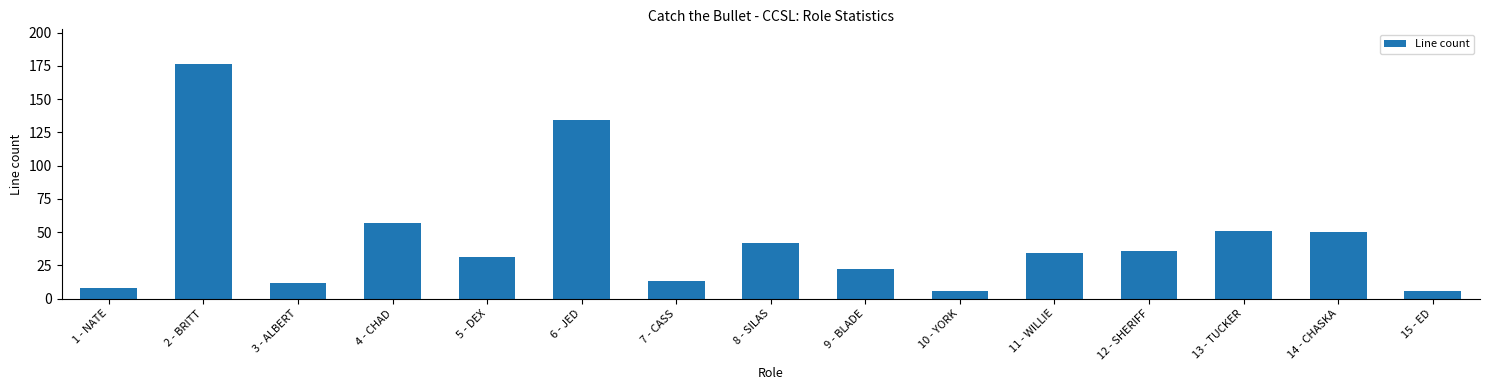

At which label is the value closest to 91?

4 - CHAD